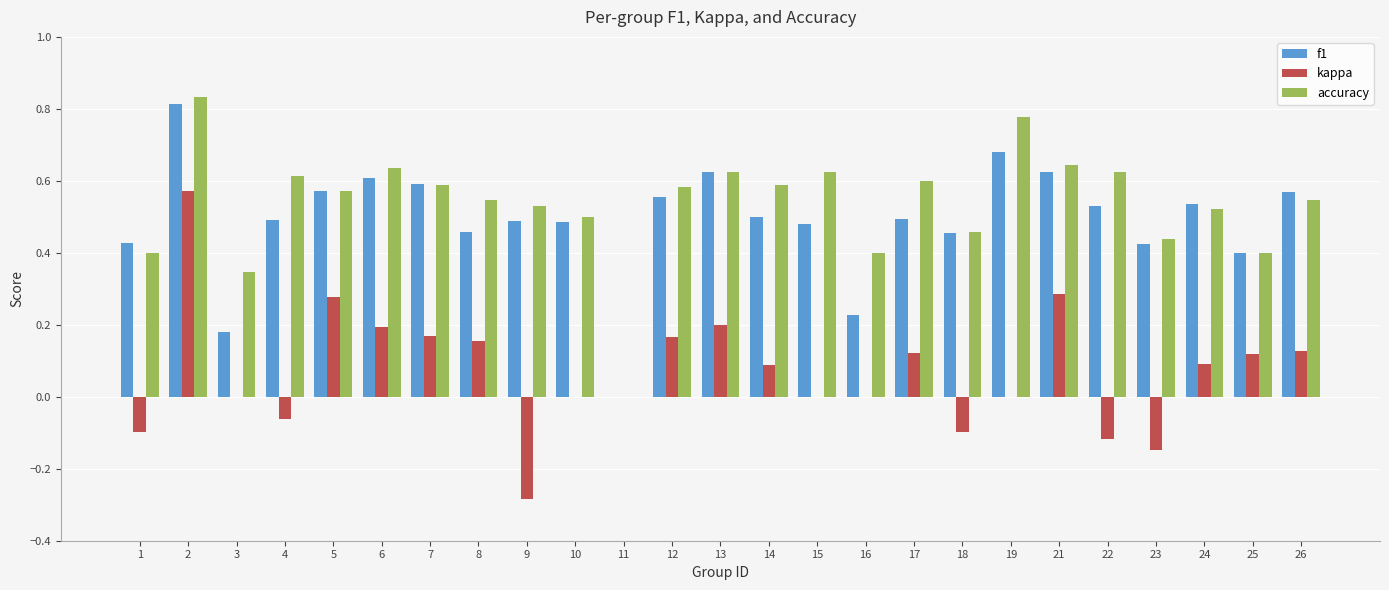

What is the sum of all accuracy values?

13.4